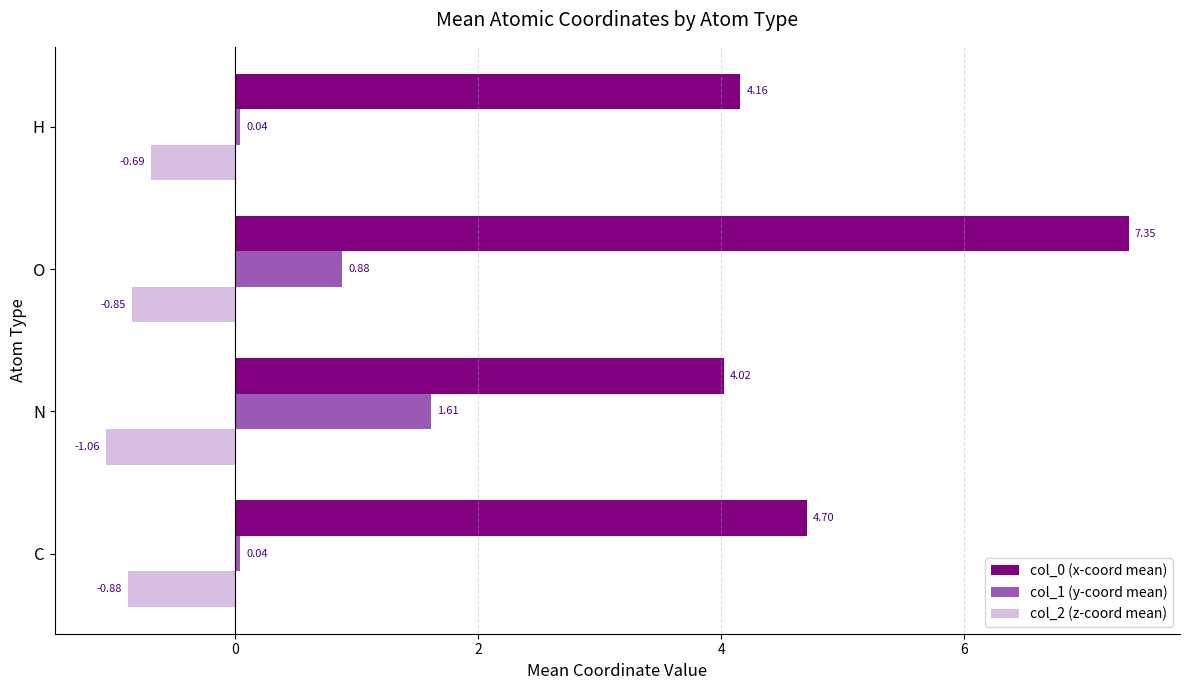

List the labels in order of col_2 (z-coord mean) value, largest first.

H, O, C, N